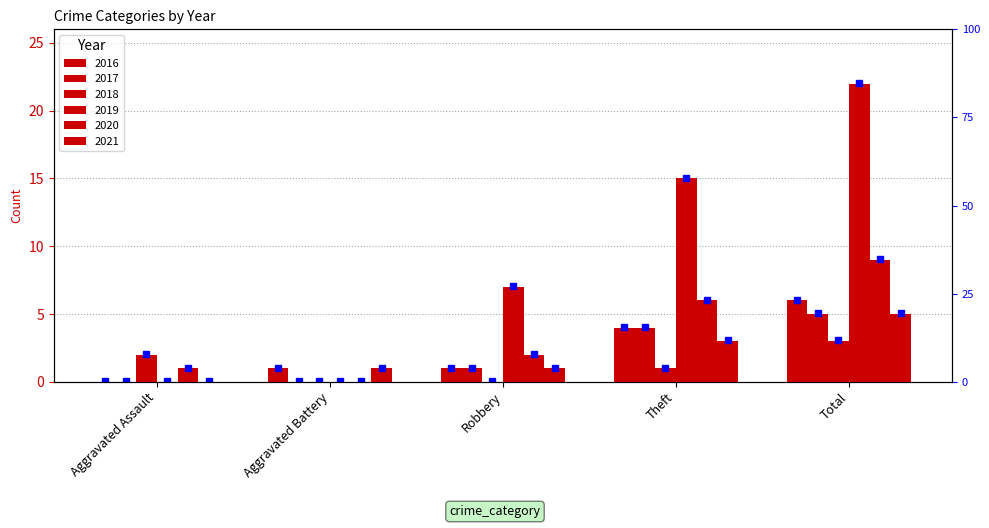

What is the difference between the highest and lowest values at Robbery?

7